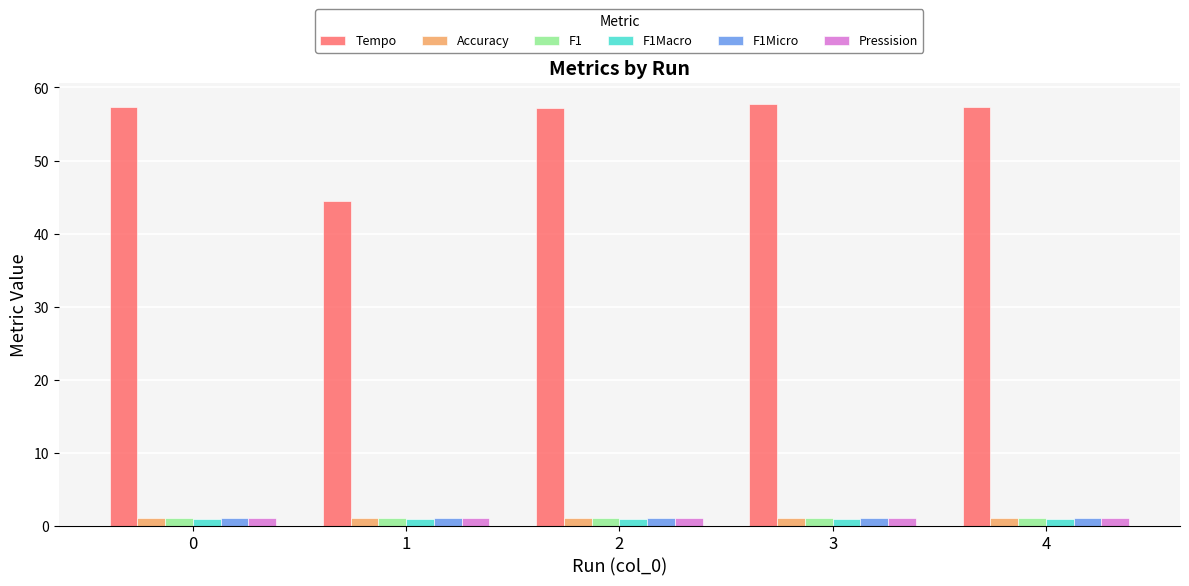

Which series changed the most between 1 and 4?

Tempo